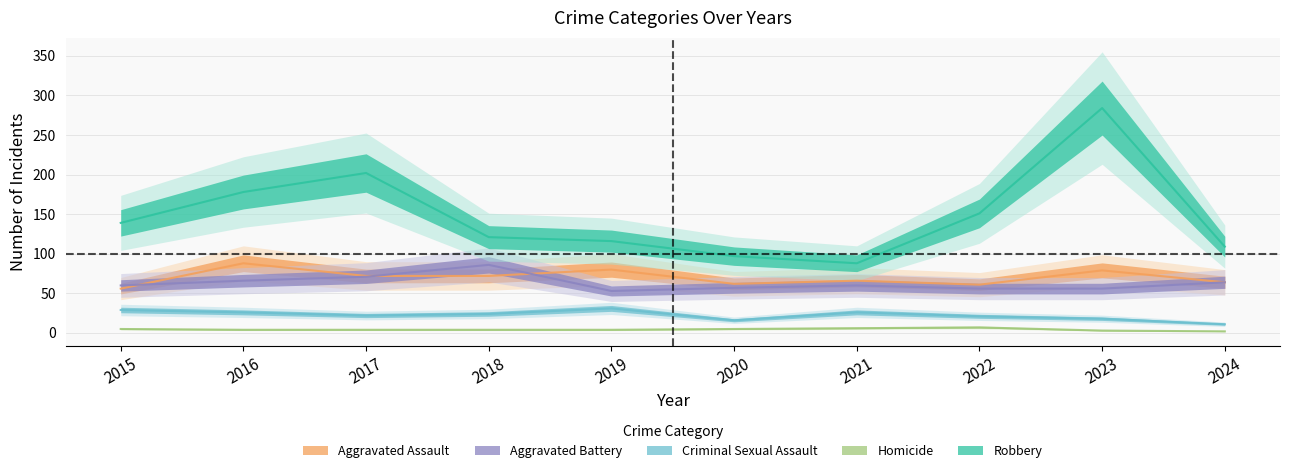

At 2015, list the series in order from largest to smallest.

Robbery, Aggravated Battery, Aggravated Assault, Criminal Sexual Assault, Homicide